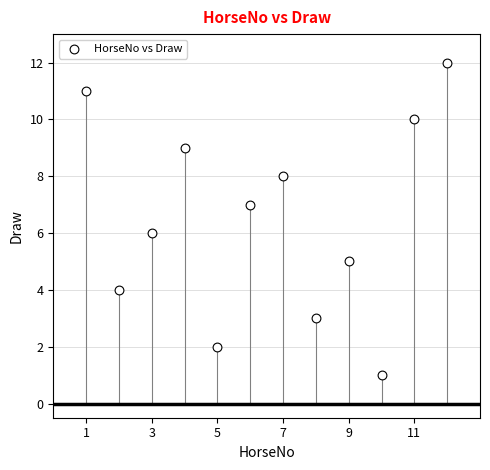

What is the range of Y values (max minus min)?

11